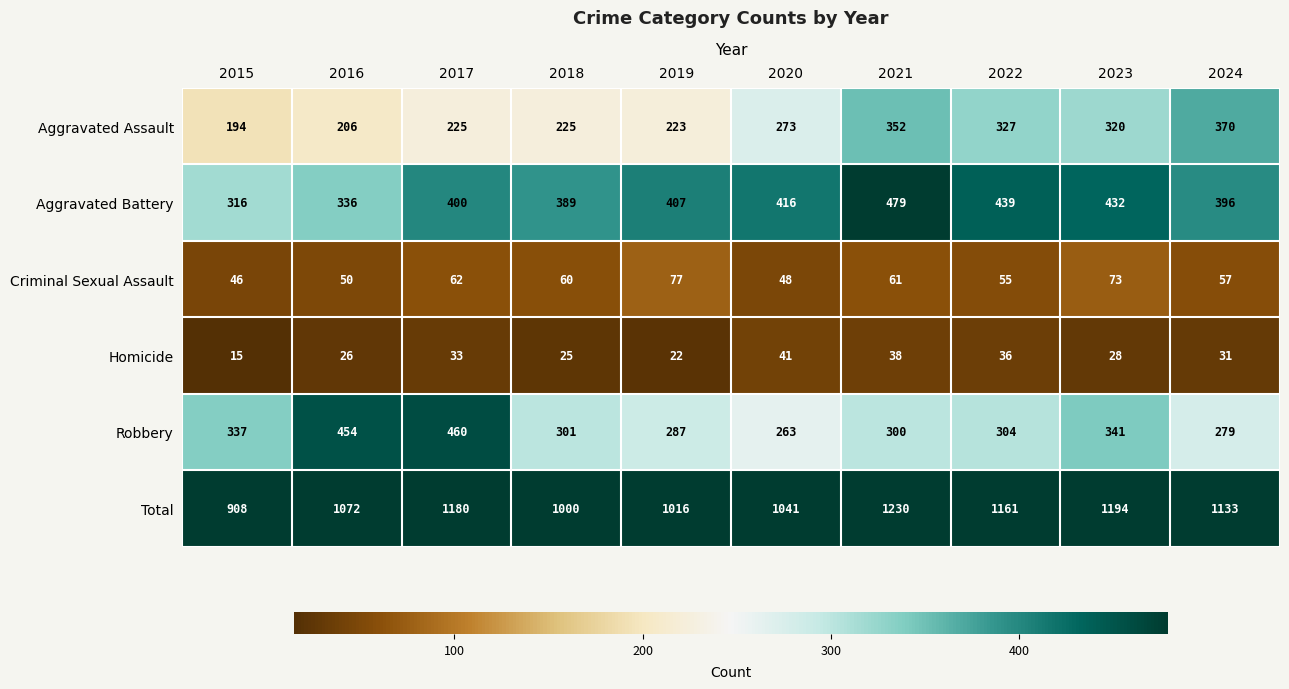

What is the sum of all Criminal Sexual Assault values?

589